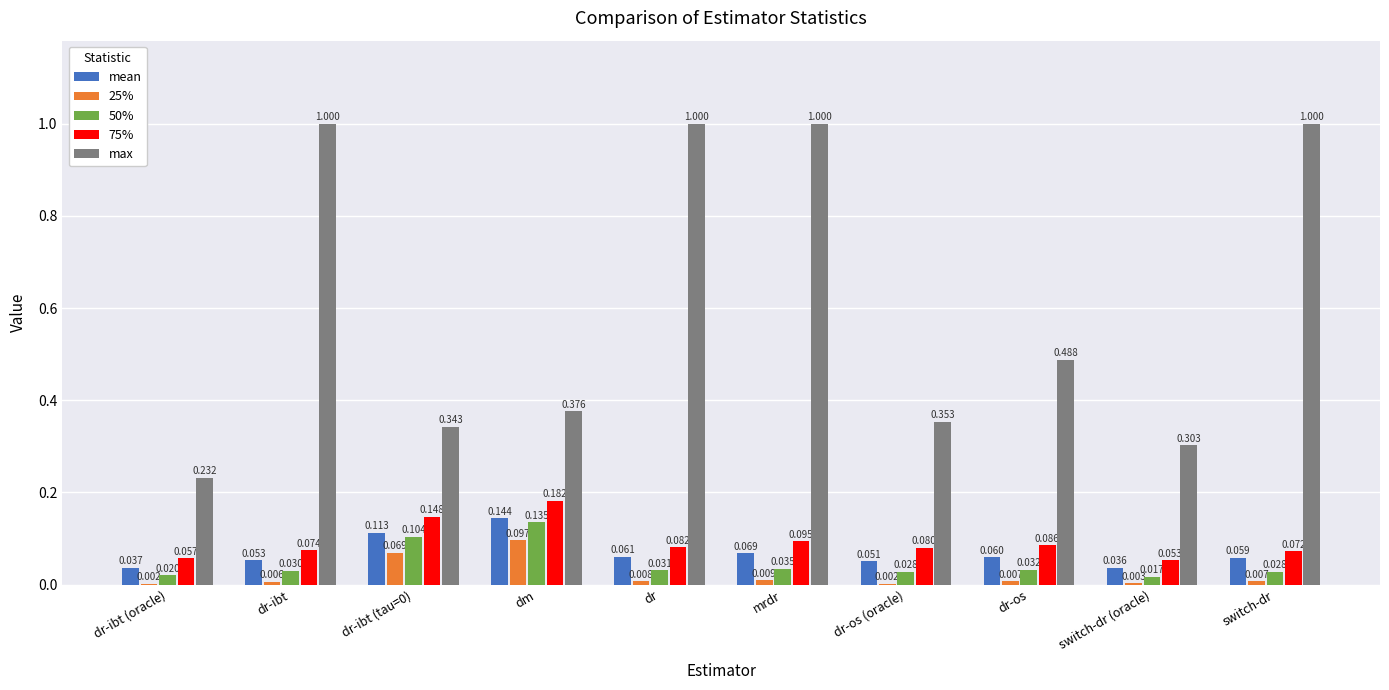

Which series has the largest total across all categories?

max